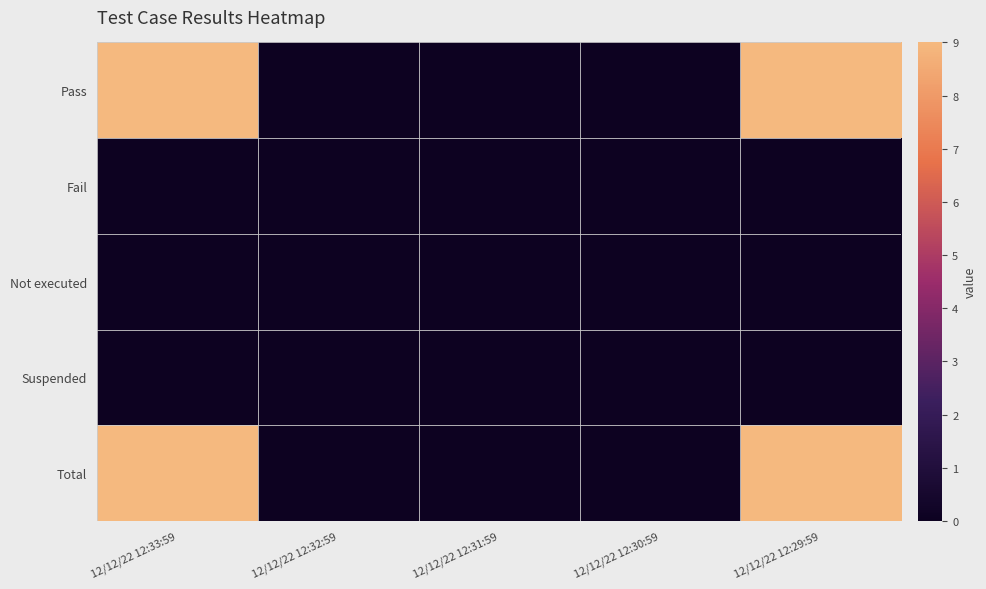

At which category is the sum across all series the highest?

12/12/22 12:33:59